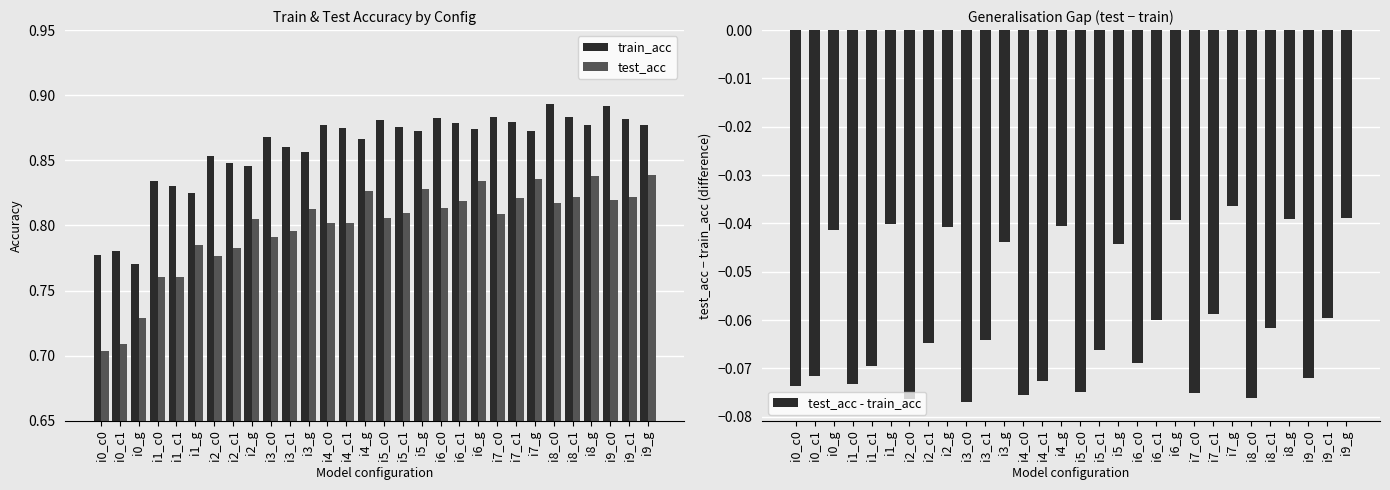

The value of train_acc at i6_g is 0.4. True or false?

False